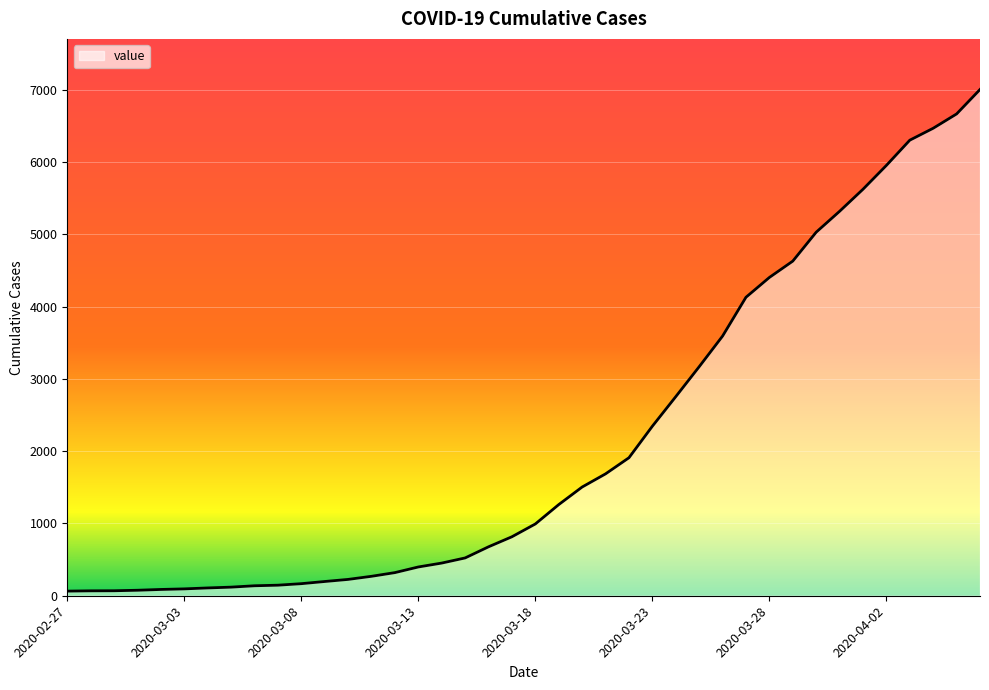

What is the greatest value displayed?

7003